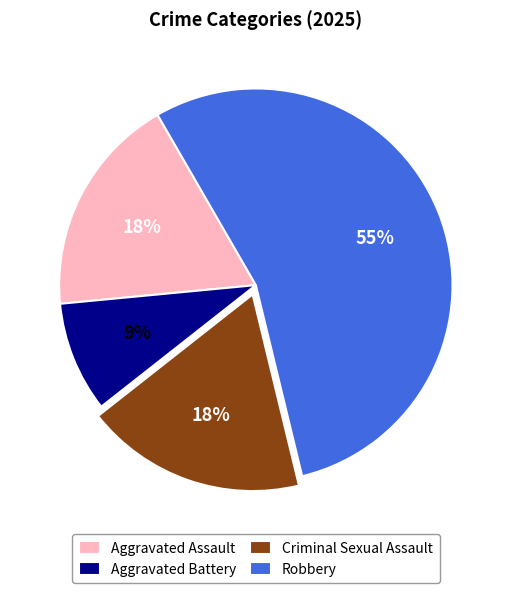

Which has a higher value, Aggravated Battery or Aggravated Assault?

Aggravated Assault